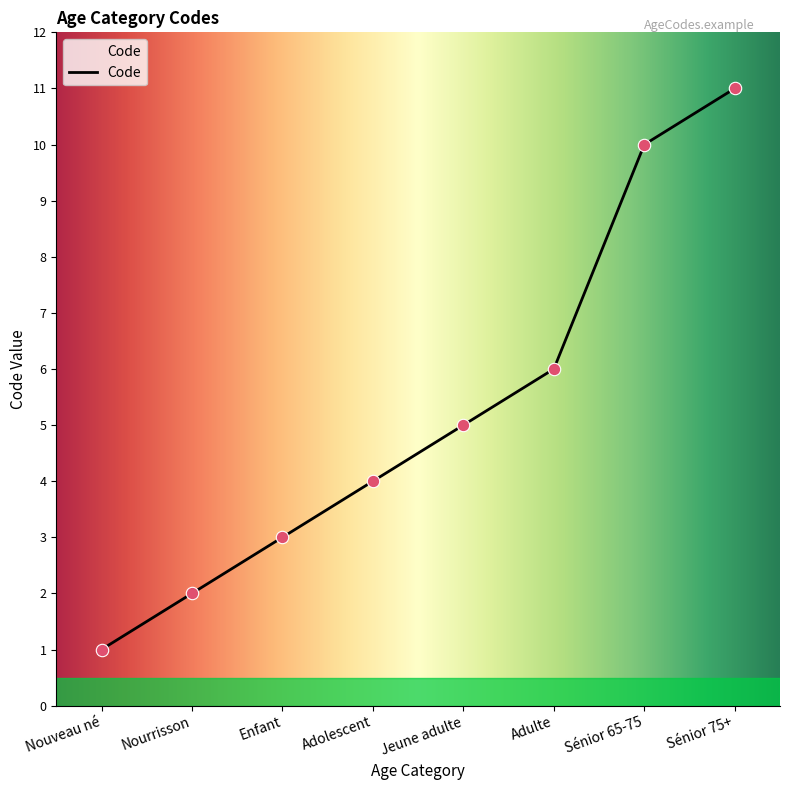

Which has a higher value, Enfant or Sénior 75+?

Sénior 75+